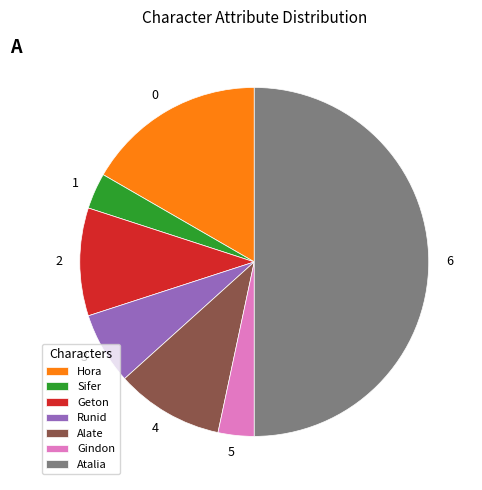

Does Runid account for over 50% of the chart?

No